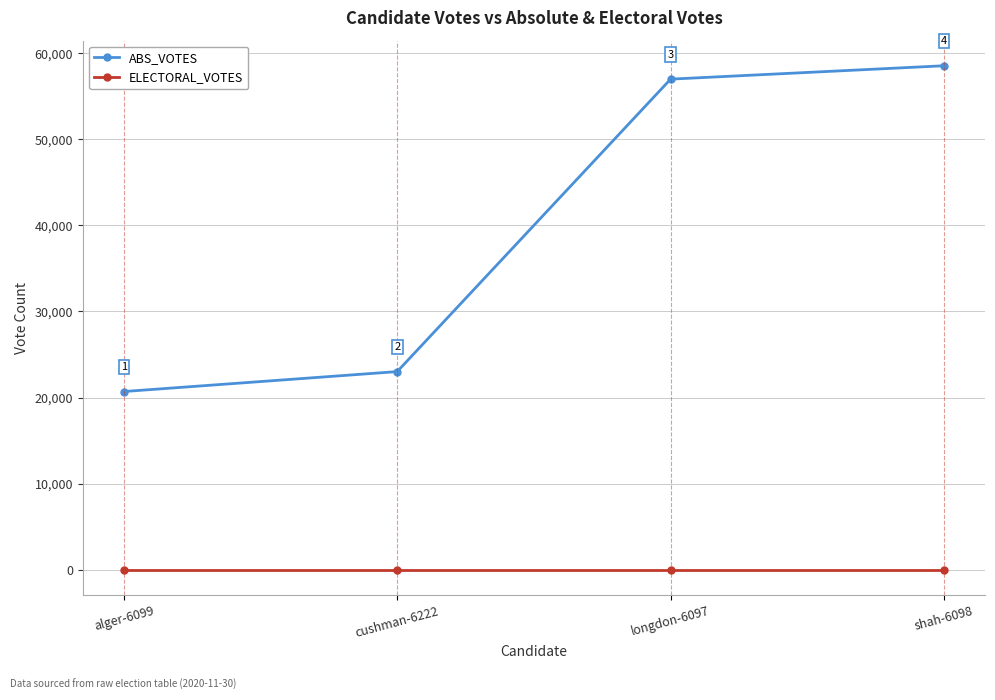

Rank the series at longdon-6097 from highest to lowest value.

ABS_VOTES, ELECTORAL_VOTES